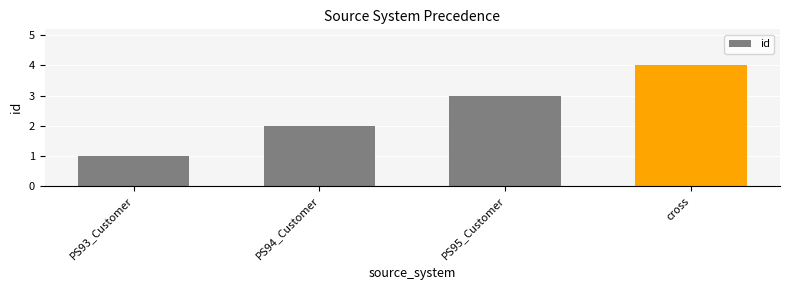

List the labels in order of value, smallest first.

PS93_Customer, PS94_Customer, PS95_Customer, cross